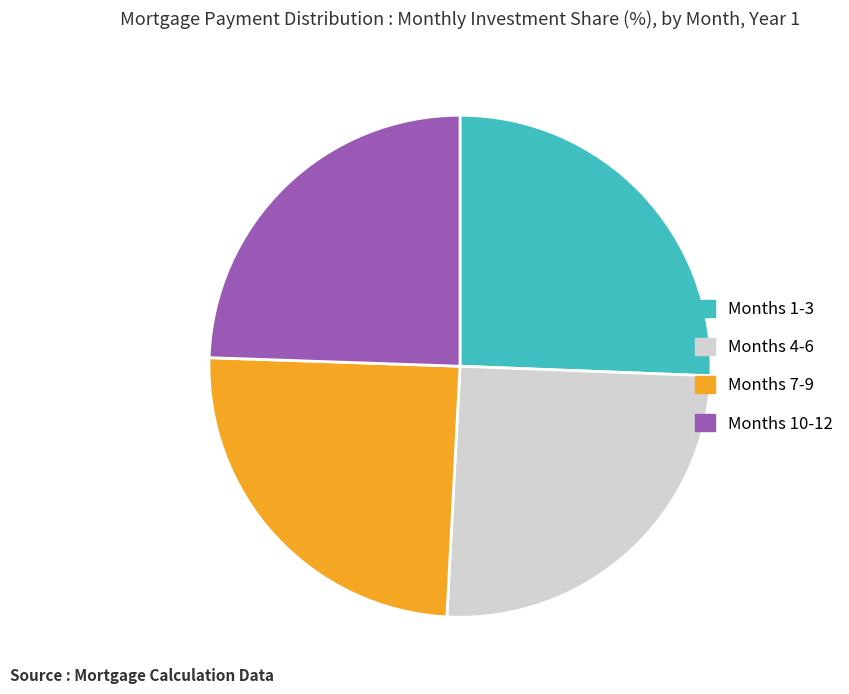

Does any single category account for the majority?

No